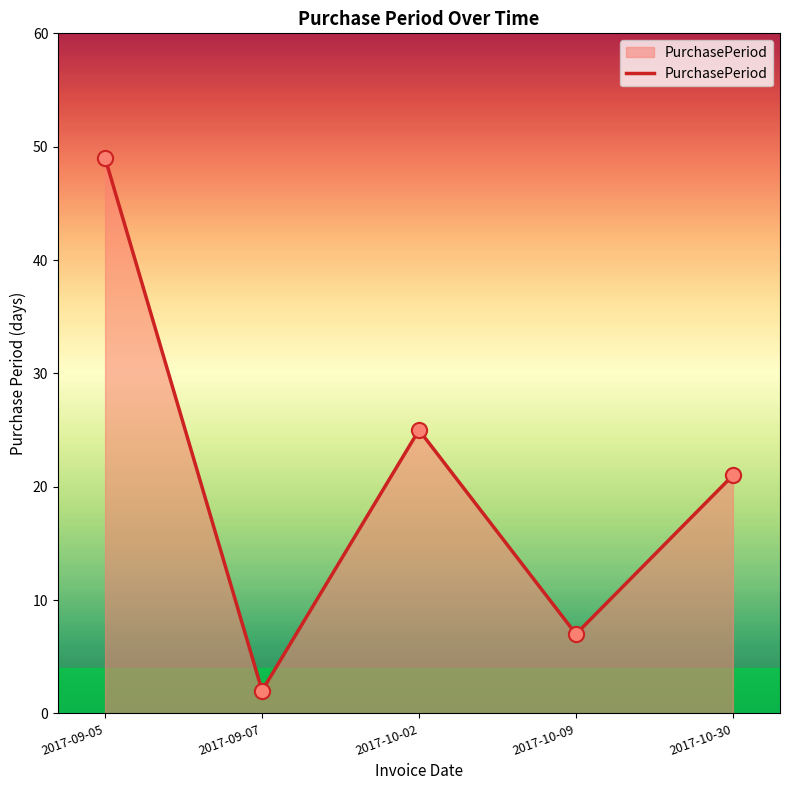

What is the ratio of the value at 2017-10-30 to the value at 2017-10-02?

0.8